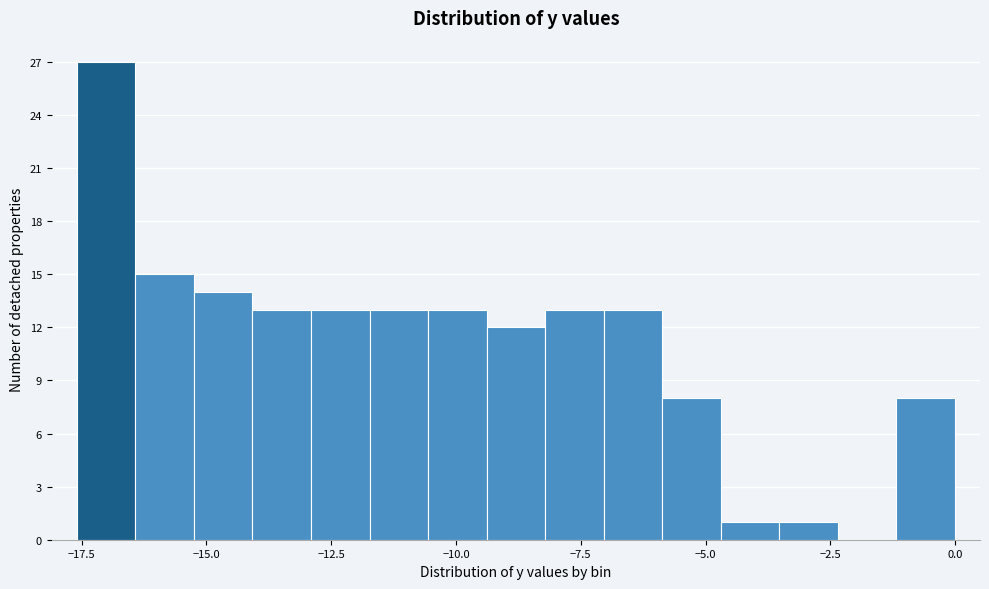

Read against the x-axis, roughly where is the centre of the tallest bar?

-17.0